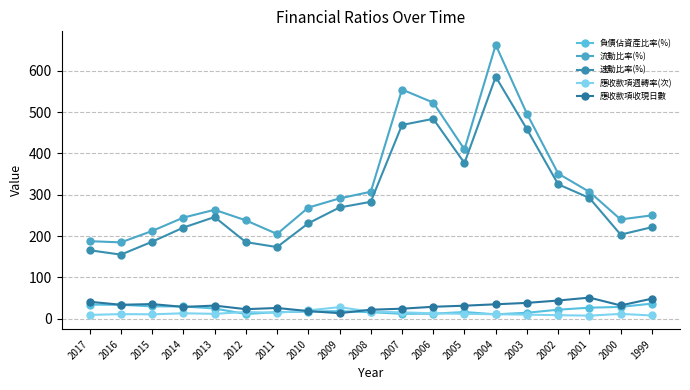

Is the value of 速動比率(%) at 2002 greater than the value of 流動比率(%) at 2005?

No